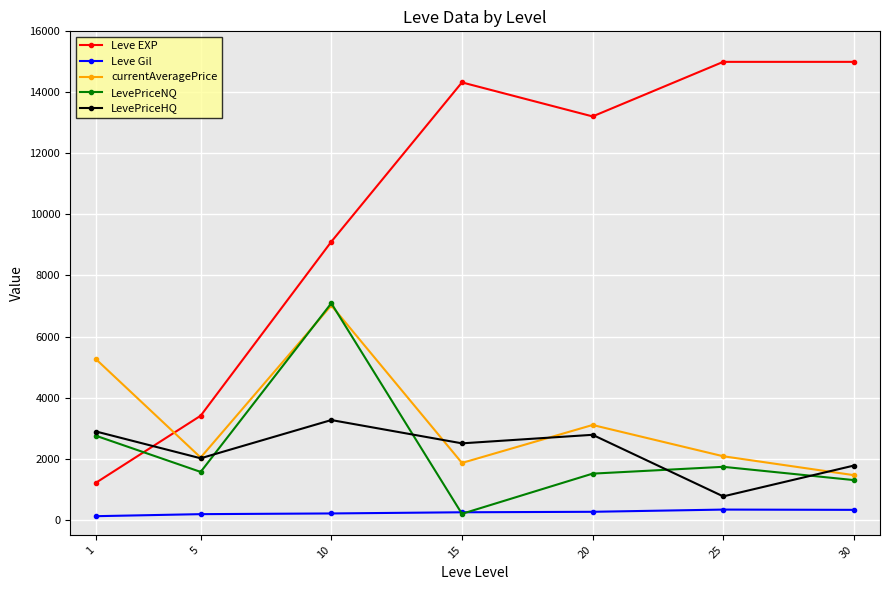

At which category is the sum across all series the highest?

10